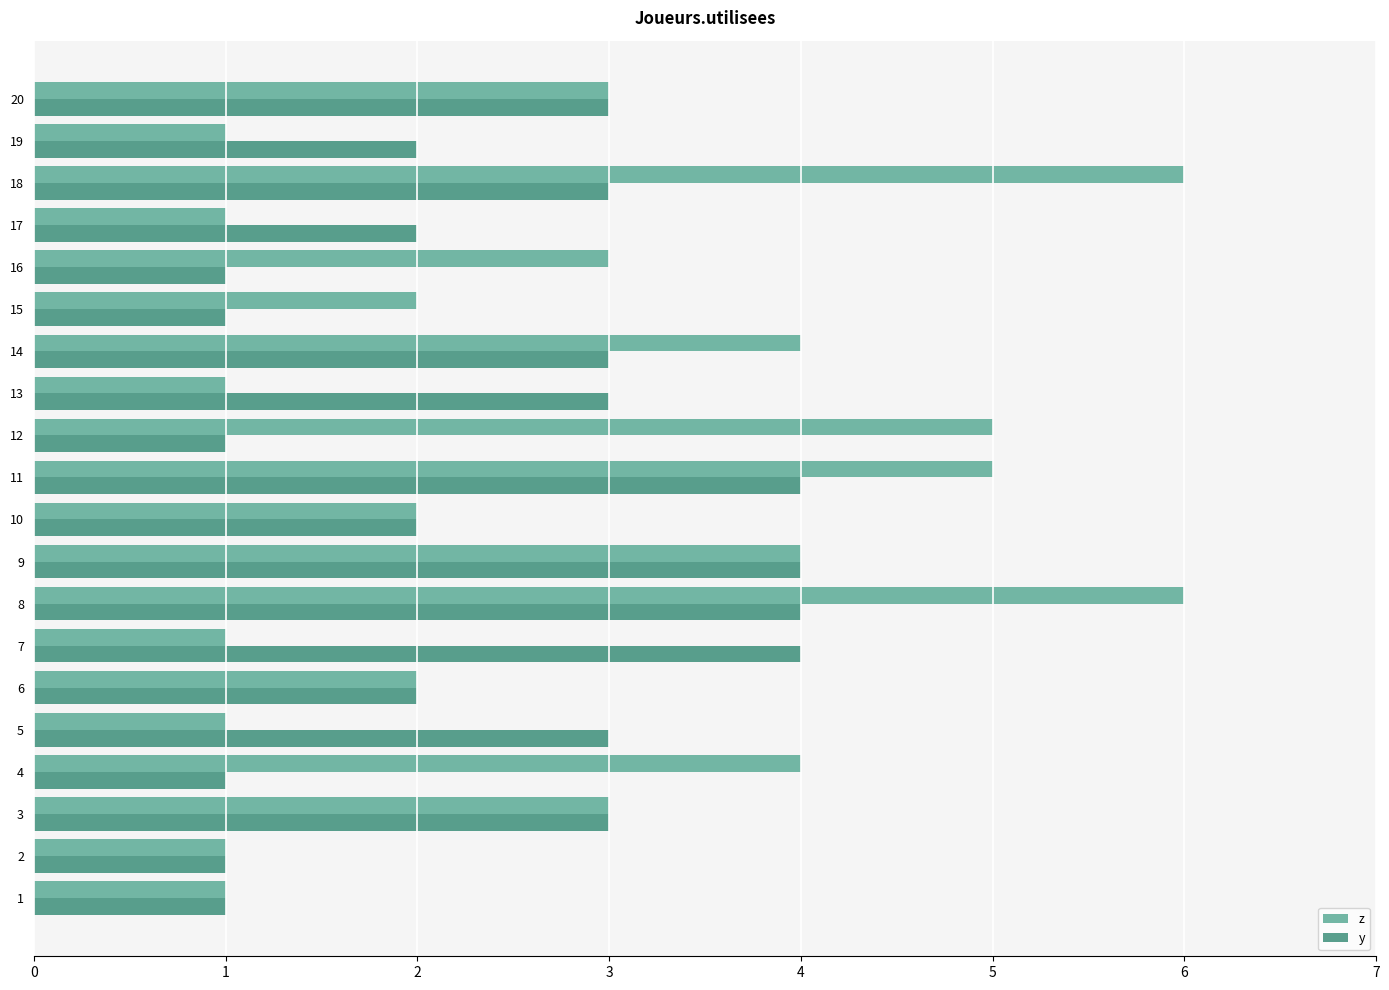

The z series shows 0 at 17. True or false?

False